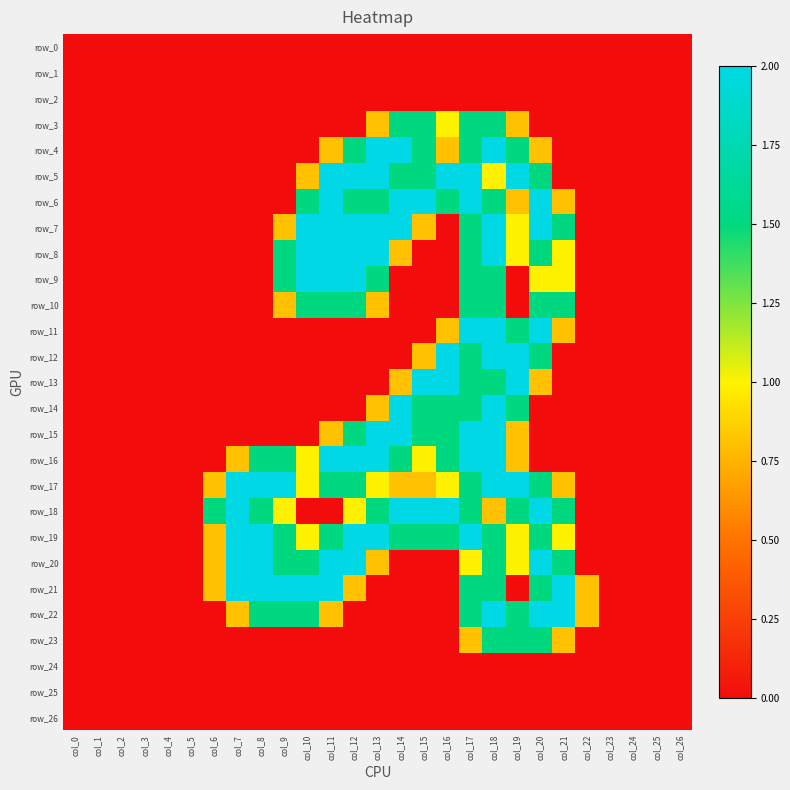

Reading right to left, extract all data points from this chart.

row_0: col_26=0.0	col_25=0.0	col_24=0.0	col_23=0.0	col_22=0.0	col_21=0.0	col_20=0.0	col_19=0.0	col_18=0.0	col_17=0.0	col_16=0.0	col_15=0.0	col_14=0.0	col_13=0.0	col_12=0.0	col_11=0.0	col_10=0.0	col_9=0.0	col_8=0.0	col_7=0.0	col_6=0.0	col_5=0.0	col_4=0.0	col_3=0.0	col_2=0.0	col_1=0.0	col_0=0.0
row_1: col_26=0.0	col_25=0.0	col_24=0.0	col_23=0.0	col_22=0.0	col_21=0.0	col_20=0.0	col_19=0.0	col_18=0.0	col_17=0.0	col_16=0.0	col_15=0.0	col_14=0.0	col_13=0.0	col_12=0.0	col_11=0.0	col_10=0.0	col_9=0.0	col_8=0.0	col_7=0.0	col_6=0.0	col_5=0.0	col_4=0.0	col_3=0.0	col_2=0.0	col_1=0.0	col_0=0.0
row_2: col_26=0.0	col_25=0.0	col_24=0.0	col_23=0.0	col_22=0.0	col_21=0.0	col_20=0.0	col_19=0.0	col_18=0.0	col_17=0.0	col_16=0.0	col_15=0.0	col_14=0.0	col_13=0.0	col_12=0.0	col_11=0.0	col_10=0.0	col_9=0.0	col_8=0.0	col_7=0.0	col_6=0.0	col_5=0.0	col_4=0.0	col_3=0.0	col_2=0.0	col_1=0.0	col_0=0.0
row_3: col_26=0.0	col_25=0.0	col_24=0.0	col_23=0.0	col_22=0.0	col_21=0.0	col_20=0.0	col_19=0.8	col_18=1.5	col_17=1.5	col_16=1.0	col_15=1.5	col_14=1.5	col_13=0.8	col_12=0.0	col_11=0.0	col_10=0.0	col_9=0.0	col_8=0.0	col_7=0.0	col_6=0.0	col_5=0.0	col_4=0.0	col_3=0.0	col_2=0.0	col_1=0.0	col_0=0.0
row_4: col_26=0.0	col_25=0.0	col_24=0.0	col_23=0.0	col_22=0.0	col_21=0.0	col_20=0.8	col_19=1.5	col_18=2.0	col_17=1.5	col_16=0.8	col_15=1.5	col_14=2.0	col_13=2.0	col_12=1.5	col_11=0.8	col_10=0.0	col_9=0.0	col_8=0.0	col_7=0.0	col_6=0.0	col_5=0.0	col_4=0.0	col_3=0.0	col_2=0.0	col_1=0.0	col_0=0.0
row_5: col_26=0.0	col_25=0.0	col_24=0.0	col_23=0.0	col_22=0.0	col_21=0.0	col_20=1.5	col_19=2.0	col_18=1.0	col_17=2.0	col_16=2.0	col_15=1.5	col_14=1.5	col_13=2.0	col_12=2.0	col_11=2.0	col_10=0.8	col_9=0.0	col_8=0.0	col_7=0.0	col_6=0.0	col_5=0.0	col_4=0.0	col_3=0.0	col_2=0.0	col_1=0.0	col_0=0.0
row_6: col_26=0.0	col_25=0.0	col_24=0.0	col_23=0.0	col_22=0.0	col_21=0.8	col_20=2.0	col_19=0.8	col_18=1.5	col_17=2.0	col_16=1.5	col_15=2.0	col_14=2.0	col_13=1.5	col_12=1.5	col_11=2.0	col_10=1.5	col_9=0.0	col_8=0.0	col_7=0.0	col_6=0.0	col_5=0.0	col_4=0.0	col_3=0.0	col_2=0.0	col_1=0.0	col_0=0.0
row_7: col_26=0.0	col_25=0.0	col_24=0.0	col_23=0.0	col_22=0.0	col_21=1.5	col_20=2.0	col_19=1.0	col_18=2.0	col_17=1.5	col_16=0.0	col_15=0.8	col_14=2.0	col_13=2.0	col_12=2.0	col_11=2.0	col_10=2.0	col_9=0.8	col_8=0.0	col_7=0.0	col_6=0.0	col_5=0.0	col_4=0.0	col_3=0.0	col_2=0.0	col_1=0.0	col_0=0.0
row_8: col_26=0.0	col_25=0.0	col_24=0.0	col_23=0.0	col_22=0.0	col_21=1.0	col_20=1.5	col_19=1.0	col_18=2.0	col_17=1.5	col_16=0.0	col_15=0.0	col_14=0.8	col_13=2.0	col_12=2.0	col_11=2.0	col_10=2.0	col_9=1.5	col_8=0.0	col_7=0.0	col_6=0.0	col_5=0.0	col_4=0.0	col_3=0.0	col_2=0.0	col_1=0.0	col_0=0.0
row_9: col_26=0.0	col_25=0.0	col_24=0.0	col_23=0.0	col_22=0.0	col_21=1.0	col_20=1.0	col_19=0.0	col_18=1.5	col_17=1.5	col_16=0.0	col_15=0.0	col_14=0.0	col_13=1.5	col_12=2.0	col_11=2.0	col_10=2.0	col_9=1.5	col_8=0.0	col_7=0.0	col_6=0.0	col_5=0.0	col_4=0.0	col_3=0.0	col_2=0.0	col_1=0.0	col_0=0.0
row_10: col_26=0.0	col_25=0.0	col_24=0.0	col_23=0.0	col_22=0.0	col_21=1.5	col_20=1.5	col_19=0.0	col_18=1.5	col_17=1.5	col_16=0.0	col_15=0.0	col_14=0.0	col_13=0.8	col_12=1.5	col_11=1.5	col_10=1.5	col_9=0.8	col_8=0.0	col_7=0.0	col_6=0.0	col_5=0.0	col_4=0.0	col_3=0.0	col_2=0.0	col_1=0.0	col_0=0.0
row_11: col_26=0.0	col_25=0.0	col_24=0.0	col_23=0.0	col_22=0.0	col_21=0.8	col_20=2.0	col_19=1.5	col_18=2.0	col_17=2.0	col_16=0.8	col_15=0.0	col_14=0.0	col_13=0.0	col_12=0.0	col_11=0.0	col_10=0.0	col_9=0.0	col_8=0.0	col_7=0.0	col_6=0.0	col_5=0.0	col_4=0.0	col_3=0.0	col_2=0.0	col_1=0.0	col_0=0.0
row_12: col_26=0.0	col_25=0.0	col_24=0.0	col_23=0.0	col_22=0.0	col_21=0.0	col_20=1.5	col_19=2.0	col_18=2.0	col_17=1.5	col_16=2.0	col_15=0.8	col_14=0.0	col_13=0.0	col_12=0.0	col_11=0.0	col_10=0.0	col_9=0.0	col_8=0.0	col_7=0.0	col_6=0.0	col_5=0.0	col_4=0.0	col_3=0.0	col_2=0.0	col_1=0.0	col_0=0.0
row_13: col_26=0.0	col_25=0.0	col_24=0.0	col_23=0.0	col_22=0.0	col_21=0.0	col_20=0.8	col_19=2.0	col_18=1.5	col_17=1.5	col_16=2.0	col_15=2.0	col_14=0.8	col_13=0.0	col_12=0.0	col_11=0.0	col_10=0.0	col_9=0.0	col_8=0.0	col_7=0.0	col_6=0.0	col_5=0.0	col_4=0.0	col_3=0.0	col_2=0.0	col_1=0.0	col_0=0.0
row_14: col_26=0.0	col_25=0.0	col_24=0.0	col_23=0.0	col_22=0.0	col_21=0.0	col_20=0.0	col_19=1.5	col_18=2.0	col_17=1.5	col_16=1.5	col_15=1.5	col_14=2.0	col_13=0.8	col_12=0.0	col_11=0.0	col_10=0.0	col_9=0.0	col_8=0.0	col_7=0.0	col_6=0.0	col_5=0.0	col_4=0.0	col_3=0.0	col_2=0.0	col_1=0.0	col_0=0.0
row_15: col_26=0.0	col_25=0.0	col_24=0.0	col_23=0.0	col_22=0.0	col_21=0.0	col_20=0.0	col_19=0.8	col_18=2.0	col_17=2.0	col_16=1.5	col_15=1.5	col_14=2.0	col_13=2.0	col_12=1.5	col_11=0.8	col_10=0.0	col_9=0.0	col_8=0.0	col_7=0.0	col_6=0.0	col_5=0.0	col_4=0.0	col_3=0.0	col_2=0.0	col_1=0.0	col_0=0.0
row_16: col_26=0.0	col_25=0.0	col_24=0.0	col_23=0.0	col_22=0.0	col_21=0.0	col_20=0.0	col_19=0.8	col_18=2.0	col_17=2.0	col_16=1.5	col_15=1.0	col_14=1.5	col_13=2.0	col_12=2.0	col_11=2.0	col_10=1.0	col_9=1.5	col_8=1.5	col_7=0.8	col_6=0.0	col_5=0.0	col_4=0.0	col_3=0.0	col_2=0.0	col_1=0.0	col_0=0.0
row_17: col_26=0.0	col_25=0.0	col_24=0.0	col_23=0.0	col_22=0.0	col_21=0.8	col_20=1.5	col_19=2.0	col_18=2.0	col_17=1.5	col_16=1.0	col_15=0.8	col_14=0.8	col_13=1.0	col_12=1.5	col_11=1.5	col_10=1.0	col_9=2.0	col_8=2.0	col_7=2.0	col_6=0.8	col_5=0.0	col_4=0.0	col_3=0.0	col_2=0.0	col_1=0.0	col_0=0.0
row_18: col_26=0.0	col_25=0.0	col_24=0.0	col_23=0.0	col_22=0.0	col_21=1.5	col_20=2.0	col_19=1.5	col_18=0.8	col_17=1.5	col_16=2.0	col_15=2.0	col_14=2.0	col_13=1.5	col_12=1.0	col_11=0.0	col_10=0.0	col_9=1.0	col_8=1.5	col_7=2.0	col_6=1.5	col_5=0.0	col_4=0.0	col_3=0.0	col_2=0.0	col_1=0.0	col_0=0.0
row_19: col_26=0.0	col_25=0.0	col_24=0.0	col_23=0.0	col_22=0.0	col_21=1.0	col_20=1.5	col_19=1.0	col_18=1.5	col_17=2.0	col_16=1.5	col_15=1.5	col_14=1.5	col_13=2.0	col_12=2.0	col_11=1.5	col_10=1.0	col_9=1.5	col_8=2.0	col_7=2.0	col_6=0.8	col_5=0.0	col_4=0.0	col_3=0.0	col_2=0.0	col_1=0.0	col_0=0.0
row_20: col_26=0.0	col_25=0.0	col_24=0.0	col_23=0.0	col_22=0.0	col_21=1.5	col_20=2.0	col_19=1.0	col_18=1.5	col_17=1.0	col_16=0.0	col_15=0.0	col_14=0.0	col_13=0.8	col_12=2.0	col_11=2.0	col_10=1.5	col_9=1.5	col_8=2.0	col_7=2.0	col_6=0.8	col_5=0.0	col_4=0.0	col_3=0.0	col_2=0.0	col_1=0.0	col_0=0.0
row_21: col_26=0.0	col_25=0.0	col_24=0.0	col_23=0.0	col_22=0.8	col_21=2.0	col_20=1.5	col_19=0.0	col_18=1.5	col_17=1.5	col_16=0.0	col_15=0.0	col_14=0.0	col_13=0.0	col_12=0.8	col_11=2.0	col_10=2.0	col_9=2.0	col_8=2.0	col_7=2.0	col_6=0.8	col_5=0.0	col_4=0.0	col_3=0.0	col_2=0.0	col_1=0.0	col_0=0.0
row_22: col_26=0.0	col_25=0.0	col_24=0.0	col_23=0.0	col_22=0.8	col_21=2.0	col_20=2.0	col_19=1.5	col_18=2.0	col_17=1.5	col_16=0.0	col_15=0.0	col_14=0.0	col_13=0.0	col_12=0.0	col_11=0.8	col_10=1.5	col_9=1.5	col_8=1.5	col_7=0.8	col_6=0.0	col_5=0.0	col_4=0.0	col_3=0.0	col_2=0.0	col_1=0.0	col_0=0.0
row_23: col_26=0.0	col_25=0.0	col_24=0.0	col_23=0.0	col_22=0.0	col_21=0.8	col_20=1.5	col_19=1.5	col_18=1.5	col_17=0.8	col_16=0.0	col_15=0.0	col_14=0.0	col_13=0.0	col_12=0.0	col_11=0.0	col_10=0.0	col_9=0.0	col_8=0.0	col_7=0.0	col_6=0.0	col_5=0.0	col_4=0.0	col_3=0.0	col_2=0.0	col_1=0.0	col_0=0.0
row_24: col_26=0.0	col_25=0.0	col_24=0.0	col_23=0.0	col_22=0.0	col_21=0.0	col_20=0.0	col_19=0.0	col_18=0.0	col_17=0.0	col_16=0.0	col_15=0.0	col_14=0.0	col_13=0.0	col_12=0.0	col_11=0.0	col_10=0.0	col_9=0.0	col_8=0.0	col_7=0.0	col_6=0.0	col_5=0.0	col_4=0.0	col_3=0.0	col_2=0.0	col_1=0.0	col_0=0.0
row_25: col_26=0.0	col_25=0.0	col_24=0.0	col_23=0.0	col_22=0.0	col_21=0.0	col_20=0.0	col_19=0.0	col_18=0.0	col_17=0.0	col_16=0.0	col_15=0.0	col_14=0.0	col_13=0.0	col_12=0.0	col_11=0.0	col_10=0.0	col_9=0.0	col_8=0.0	col_7=0.0	col_6=0.0	col_5=0.0	col_4=0.0	col_3=0.0	col_2=0.0	col_1=0.0	col_0=0.0
row_26: col_26=0.0	col_25=0.0	col_24=0.0	col_23=0.0	col_22=0.0	col_21=0.0	col_20=0.0	col_19=0.0	col_18=0.0	col_17=0.0	col_16=0.0	col_15=0.0	col_14=0.0	col_13=0.0	col_12=0.0	col_11=0.0	col_10=0.0	col_9=0.0	col_8=0.0	col_7=0.0	col_6=0.0	col_5=0.0	col_4=0.0	col_3=0.0	col_2=0.0	col_1=0.0	col_0=0.0